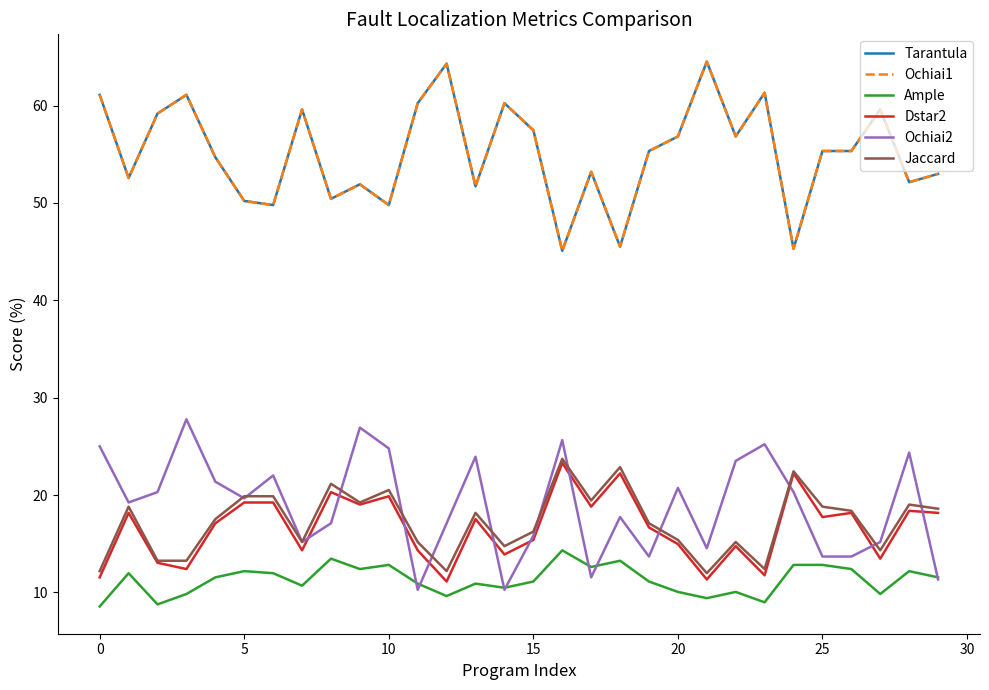

Count the number of categories in the chart.

30